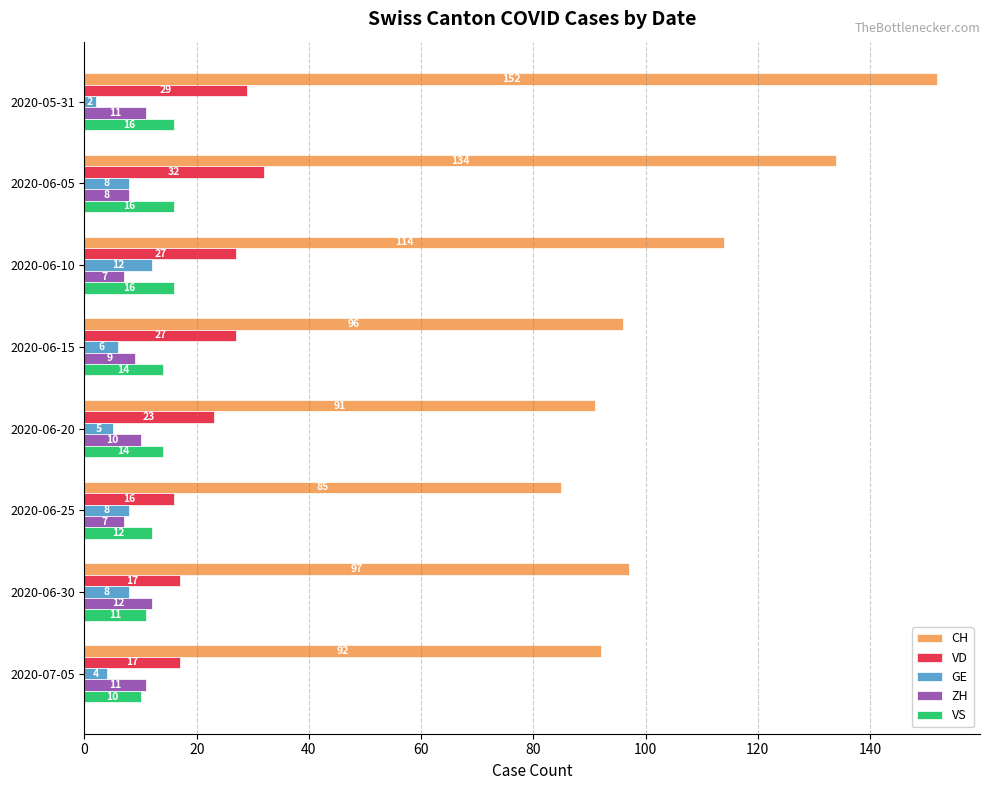

What is the difference between the maximum and minimum values in the GE series?

10